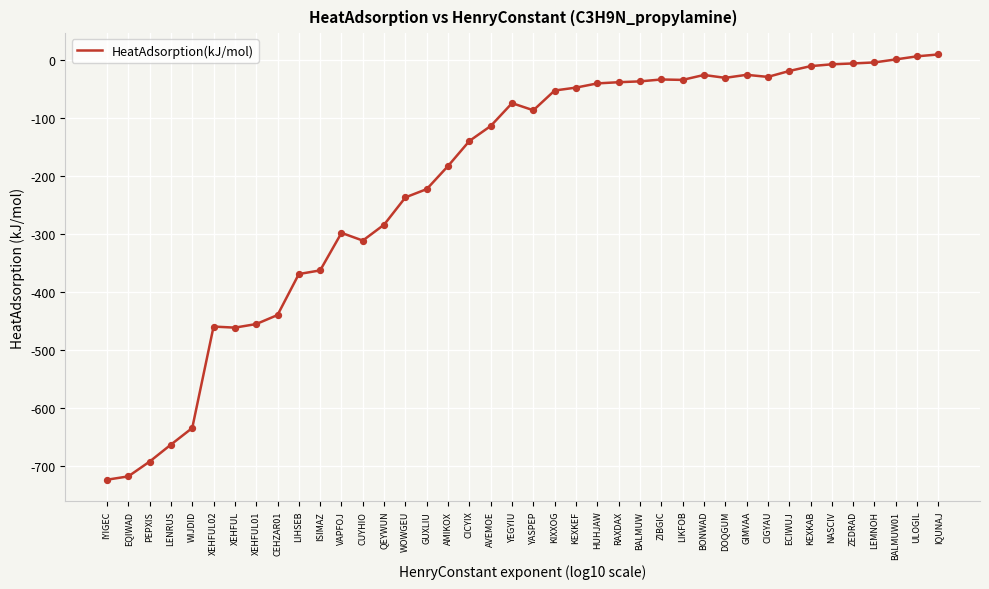

What is the change in value from CIGYAU to ZEDRAD?

+23.1